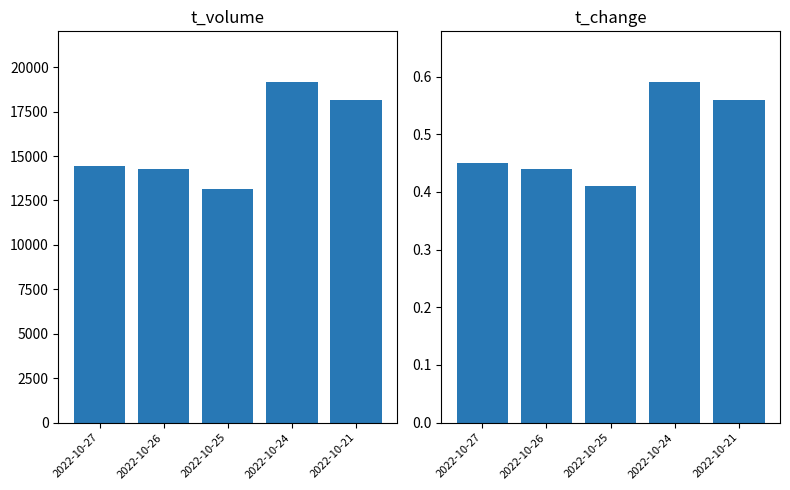

The t_change series shows 0.5 at 2022-10-27. True or false?

True